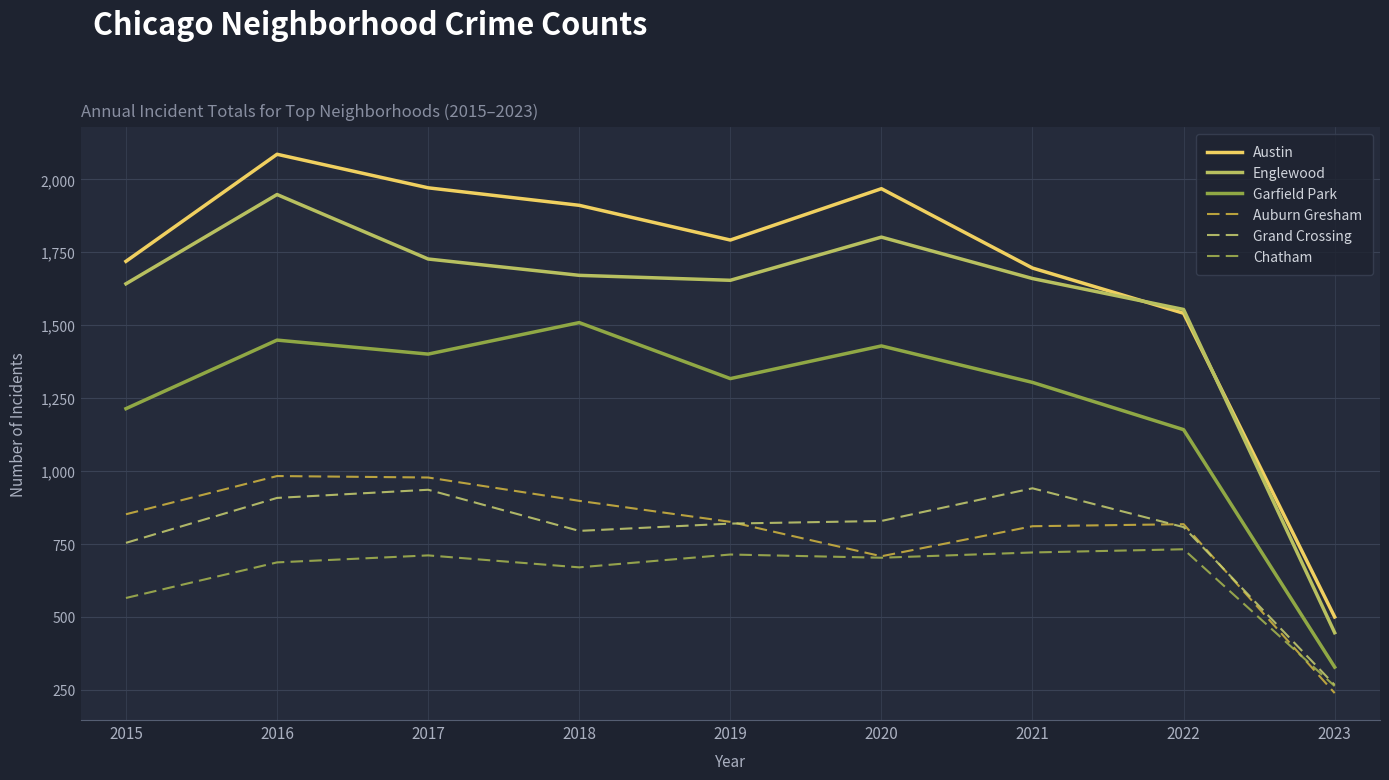

How many times do Englewood and Austin cross each other?

2